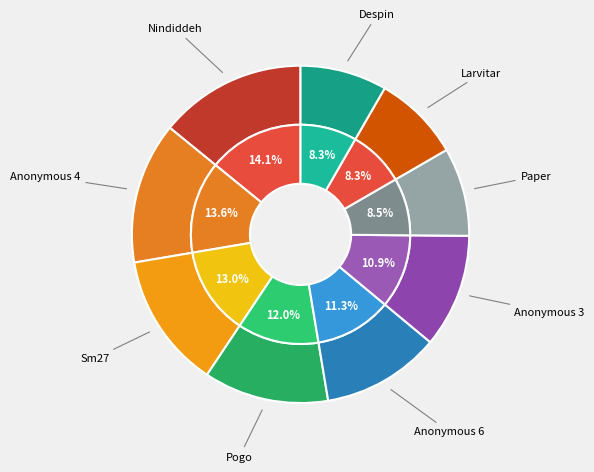

Is there a majority slice in this chart?

No